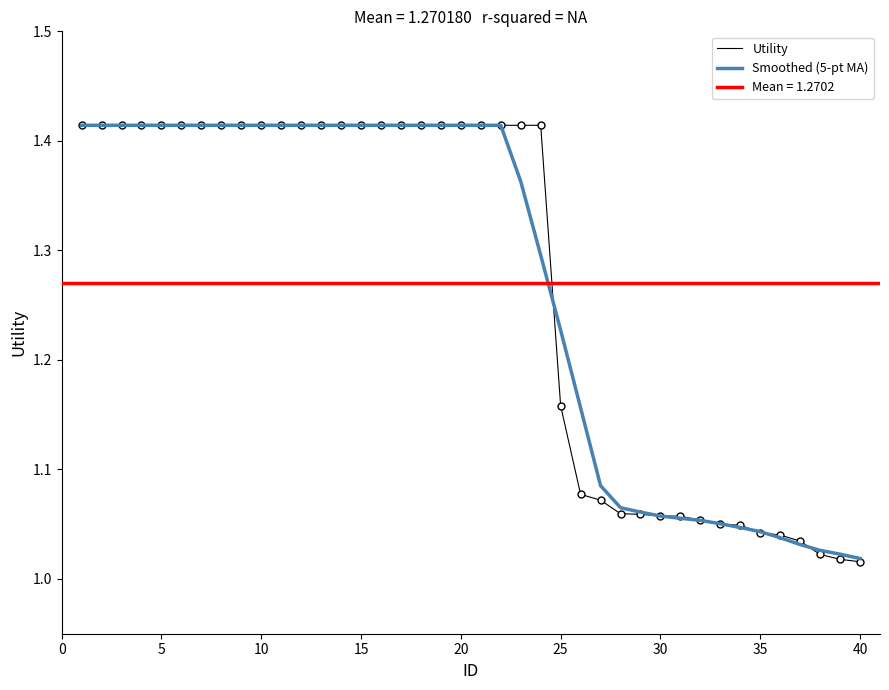

At how many categories does at least one series exceed 1?

40